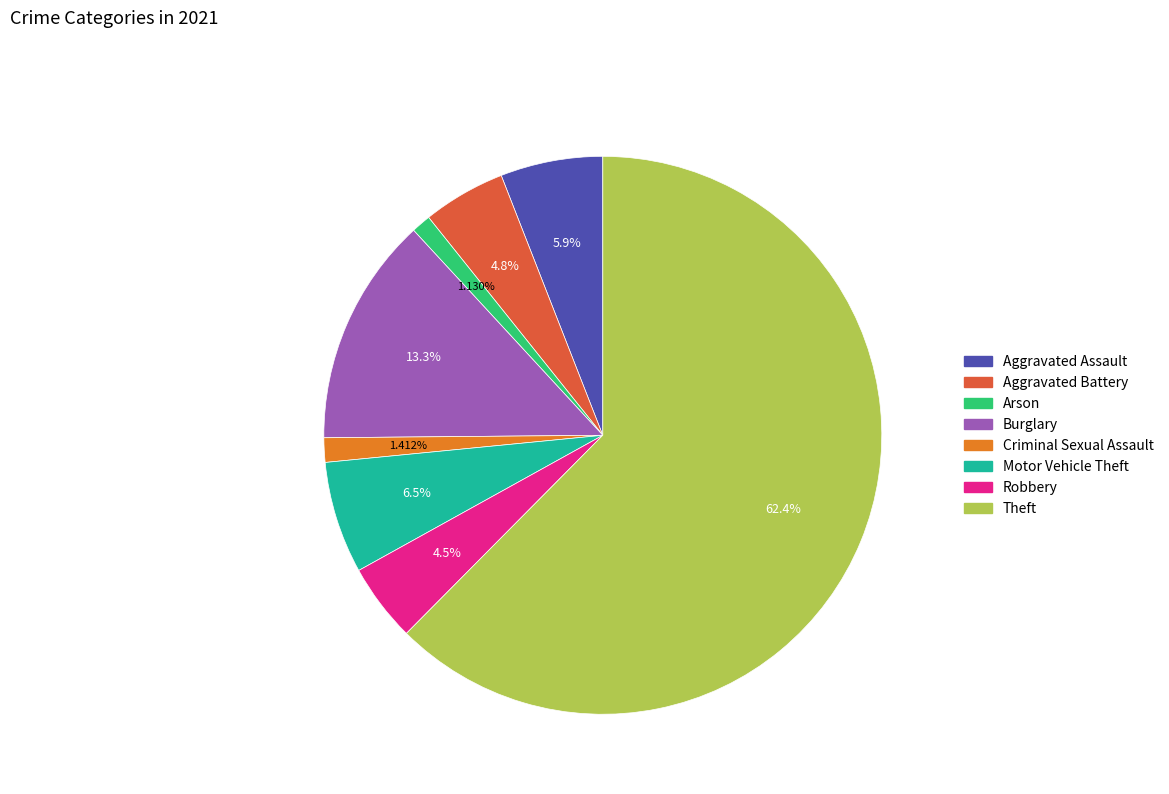

To the nearest percent, what is the difference between the Theft and Arson slice percentages?

61%